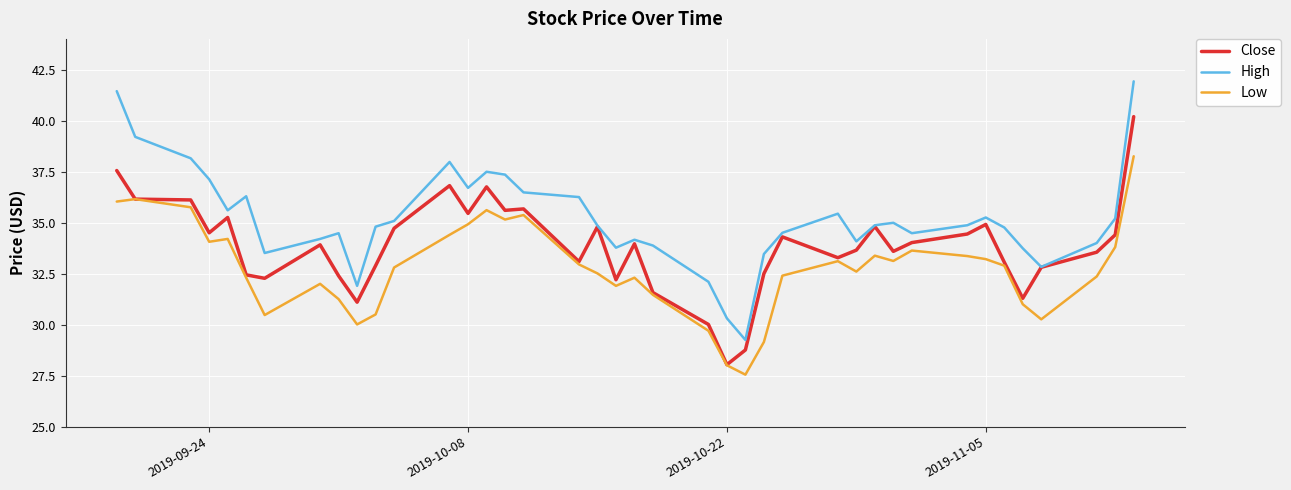

What is the sum of all Low values?

1309.9